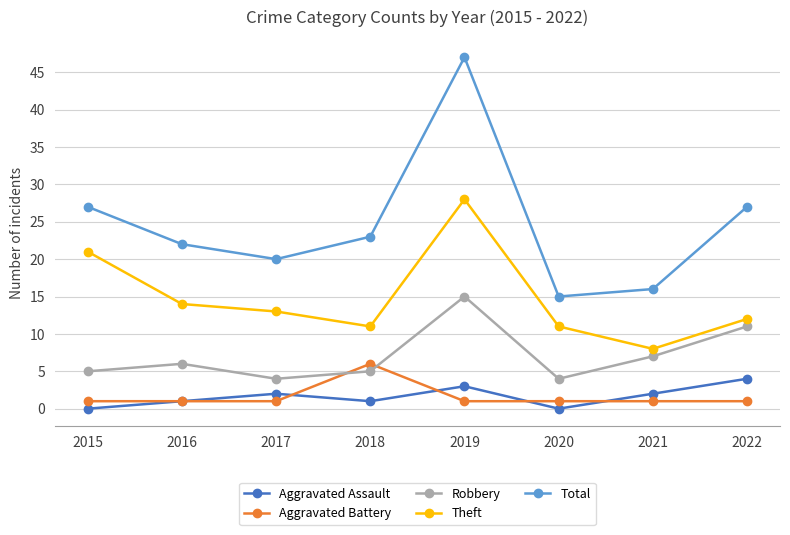

True or false: Total and Aggravated Assault cross at least once.

False